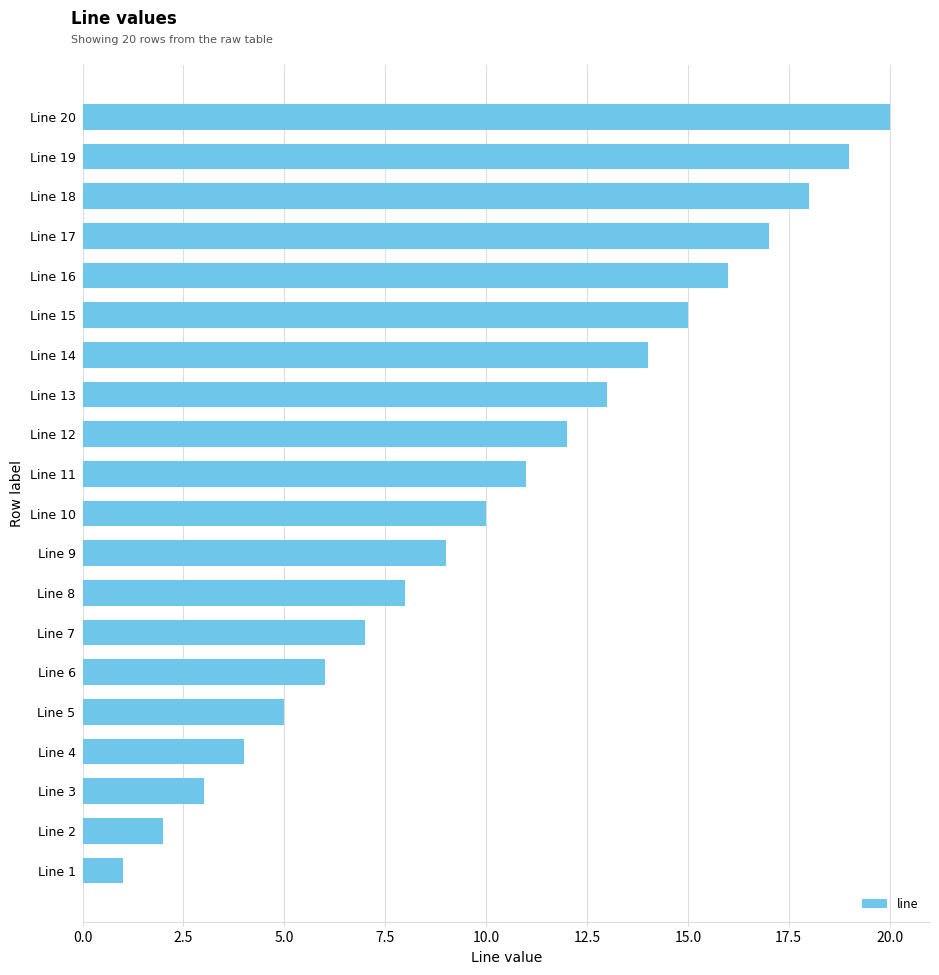

What is the ratio of the value at Line 16 to the value at Line 17?

0.9